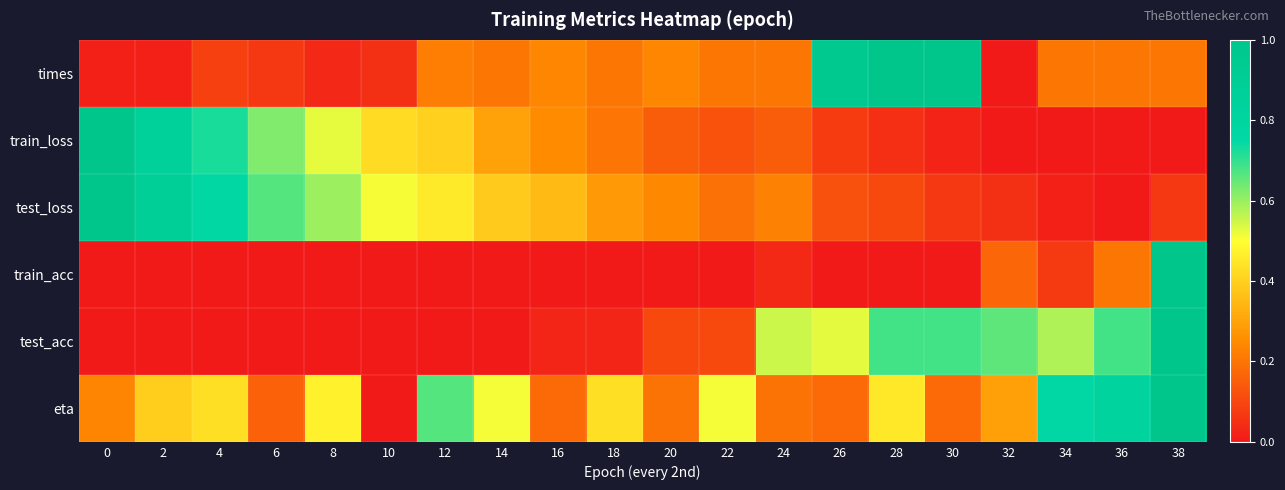

Reading left to right, transcribe all the data shown in this chart.

times: 0=0.0	2=0.0	4=0.1	6=0.1	8=0.0	10=0.1	12=0.2	14=0.2	16=0.2	18=0.2	20=0.2	22=0.2	24=0.2	26=1.0	28=1.0	30=1.0	32=0.0	34=0.2	36=0.2	38=0.2
train_loss: 0=1.0	2=0.8	4=0.7	6=0.6	8=0.5	10=0.4	12=0.4	14=0.3	16=0.2	18=0.2	20=0.1	22=0.1	24=0.1	26=0.1	28=0.1	30=0.0	32=0.0	34=0.0	36=0.0	38=0.0
test_loss: 0=1.0	2=0.9	4=0.8	6=0.7	8=0.6	10=0.5	12=0.5	14=0.4	16=0.4	18=0.3	20=0.2	22=0.2	24=0.2	26=0.1	28=0.1	30=0.1	32=0.1	34=0.0	36=0.0	38=0.1
train_acc: 0=0.0	2=0.0	4=0.0	6=0.0	8=0.0	10=0.0	12=0.0	14=0.0	16=0.0	18=0.0	20=0.0	22=0.0	24=0.0	26=0.0	28=0.0	30=0.0	32=0.2	34=0.1	36=0.2	38=1.0
test_acc: 0=0.0	2=0.0	4=0.0	6=0.0	8=0.0	10=0.0	12=0.0	14=0.0	16=0.0	18=0.0	20=0.1	22=0.1	24=0.6	26=0.5	28=0.7	30=0.7	32=0.7	34=0.6	36=0.7	38=1.0
eta: 0=0.2	2=0.4	4=0.4	6=0.2	8=0.5	10=0.0	12=0.7	14=0.5	16=0.2	18=0.4	20=0.2	22=0.5	24=0.2	26=0.2	28=0.5	30=0.2	32=0.3	34=0.8	36=0.8	38=1.0